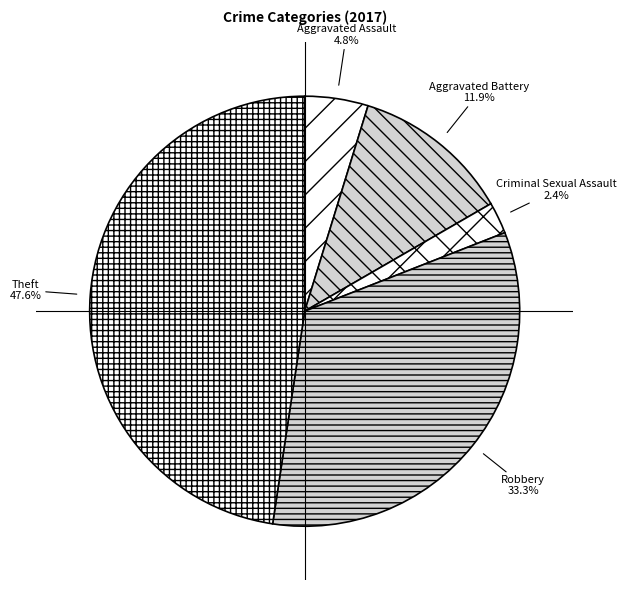

Is it true that Robbery is 27% of the pie?

False